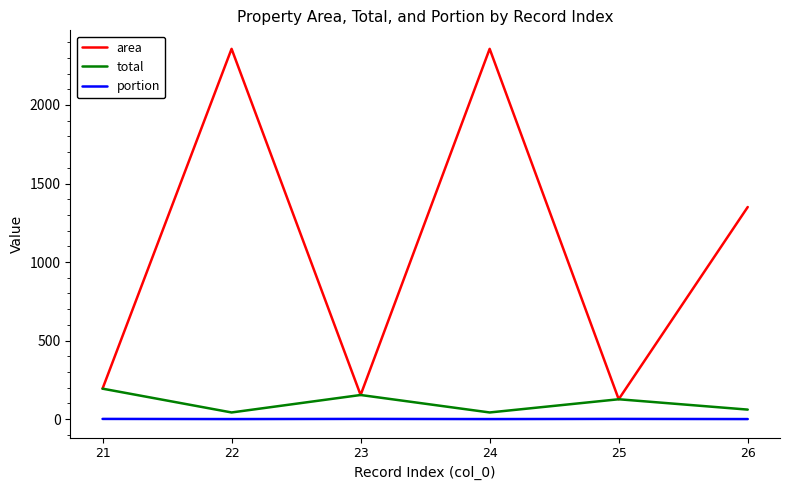

What are all the series names shown in the legend?

area, total, portion